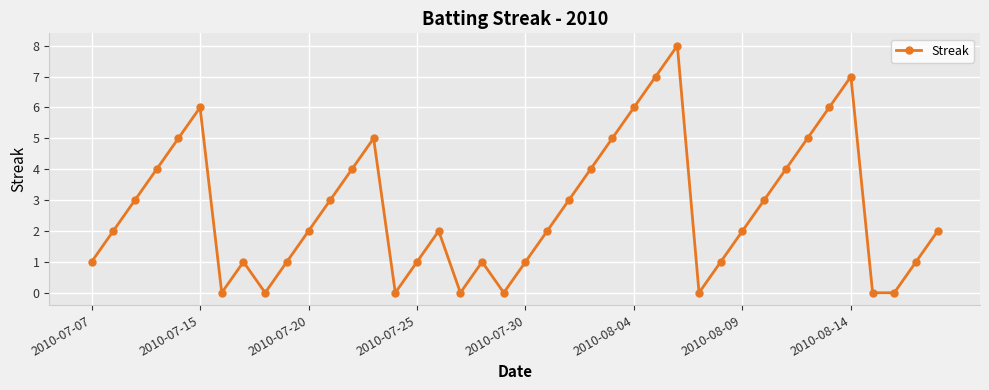

What is the value of the 26th point from the left?

6